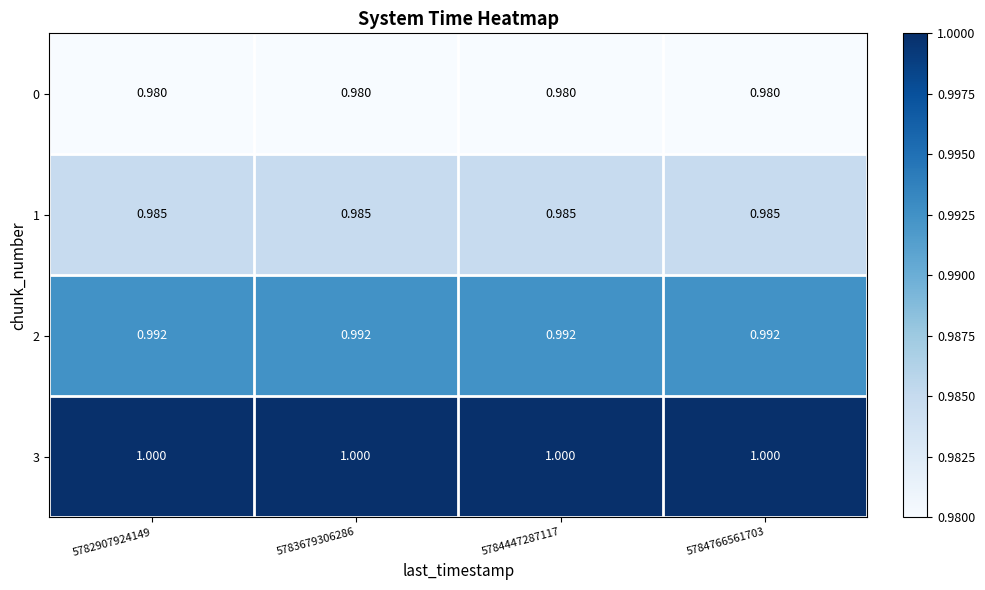

How many categories are shown in the chart?

4